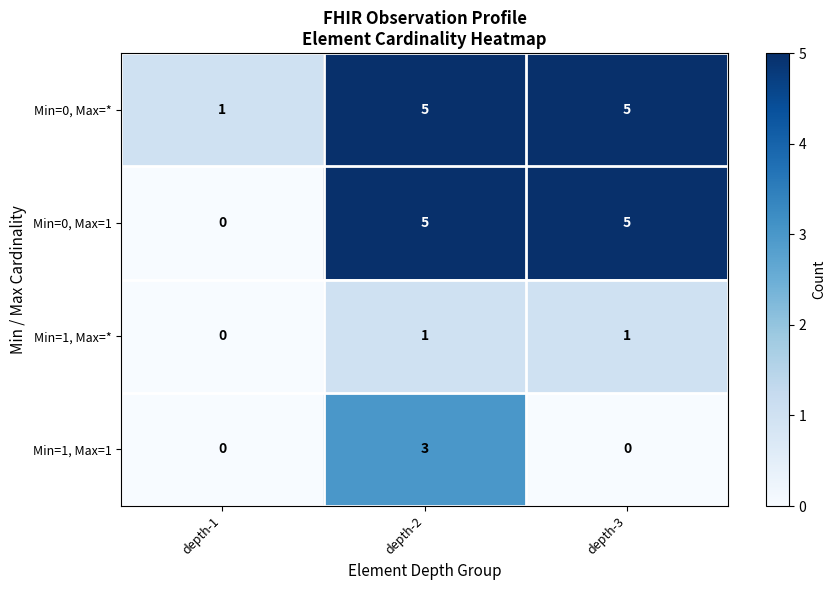

Which series has the largest total across all categories?

Min=0, Max=*